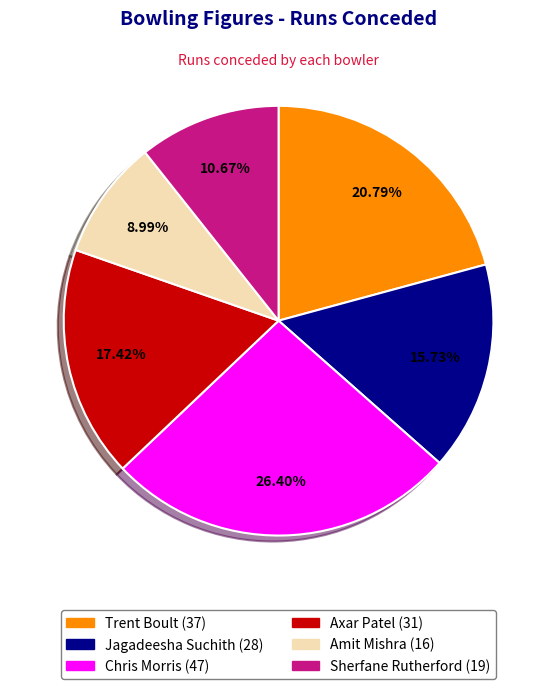

Approximately how many times larger is the value at Amit Mishra compared to Trent Boult?

0.4